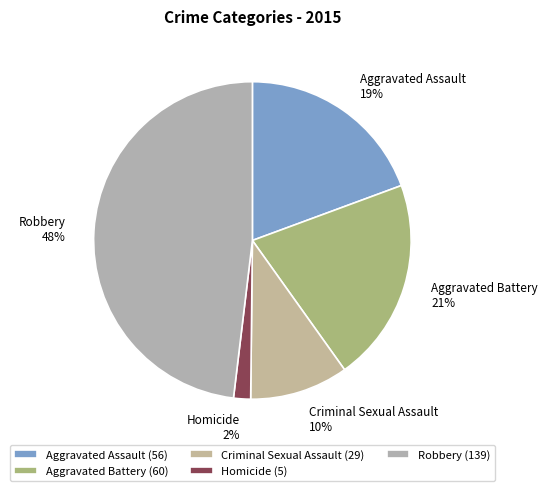

Is there any slice that represents more than half of the pie?

No